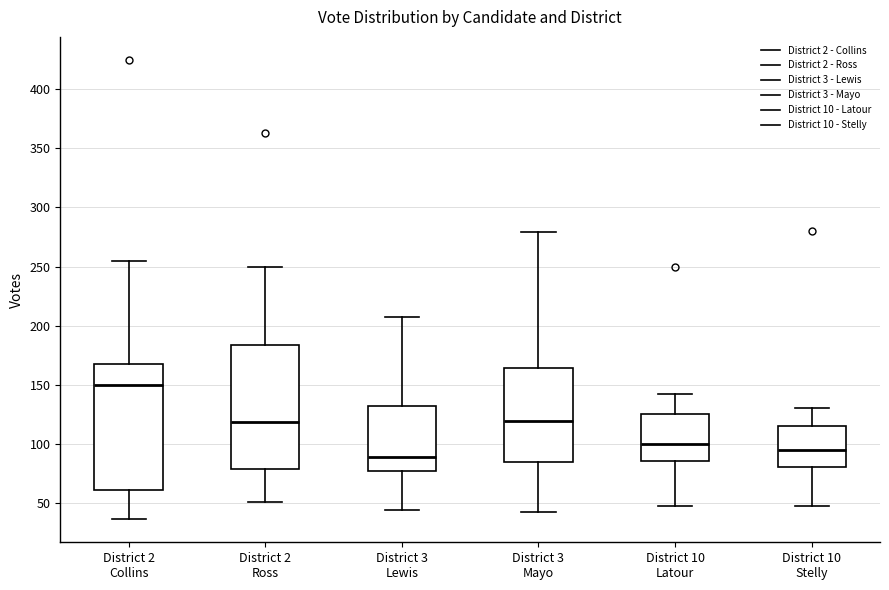

Reading left to right, transcribe this box plot: for each box, give where its median line is, the range the box spans, and where its two whiskers end, as read against the y-axis. The values are not printed on the chart, so give them approximately, as read against the axis.

District 2 Collins: median 150, box 60 to 170, whiskers 35 to 255
District 2 Ross: median 120, box 80 to 185, whiskers 50 to 250
District 3 Lewis: median 90, box 75 to 130, whiskers 45 to 205
District 3 Mayo: median 120, box 85 to 165, whiskers 40 to 280
District 10 Latour: median 100, box 85 to 125, whiskers 45 to 140
District 10 Stelly: median 95, box 80 to 115, whiskers 45 to 130